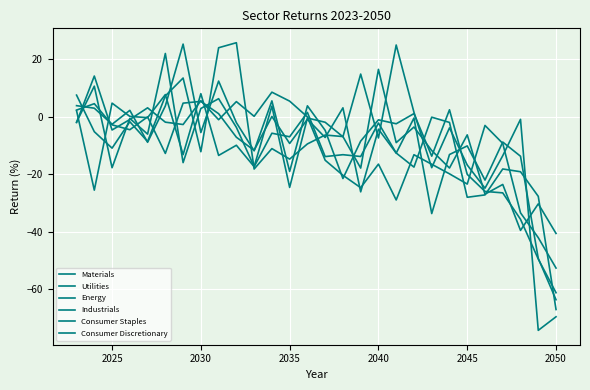

True or false: Consumer Staples and Industrials intersect in this chart.

True